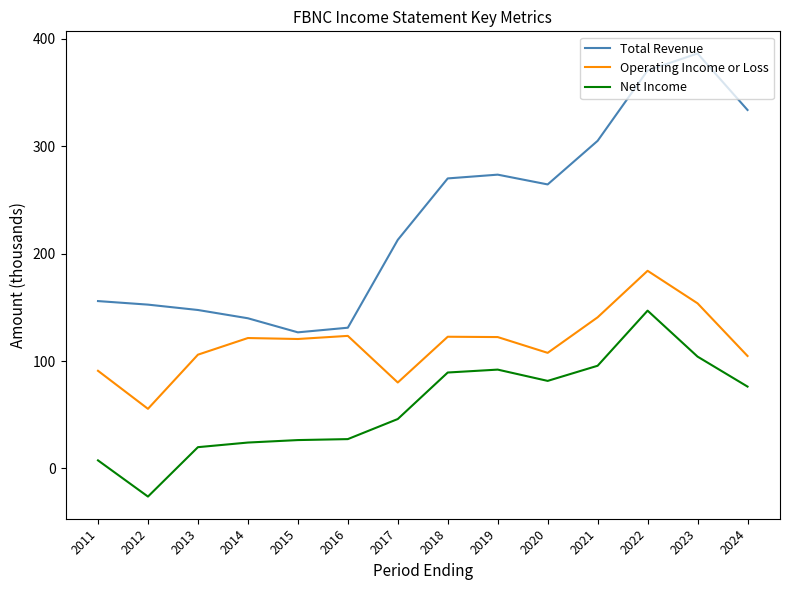

Which series has the widest spread of values?

Total Revenue